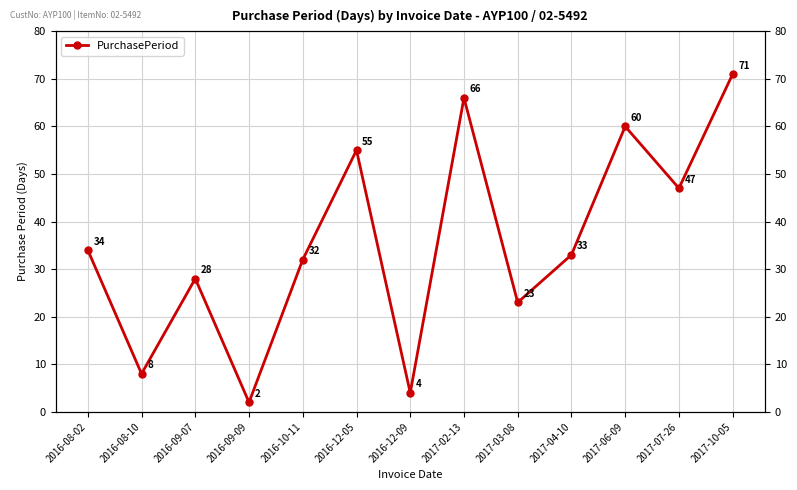

At which category does the data reach its first local valley?

2016-08-10